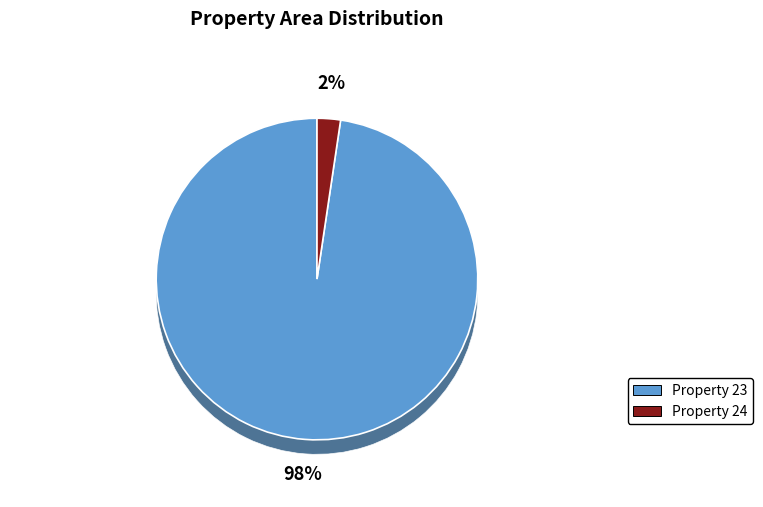

What percentage is the 23 slice, to the nearest percent?

98%